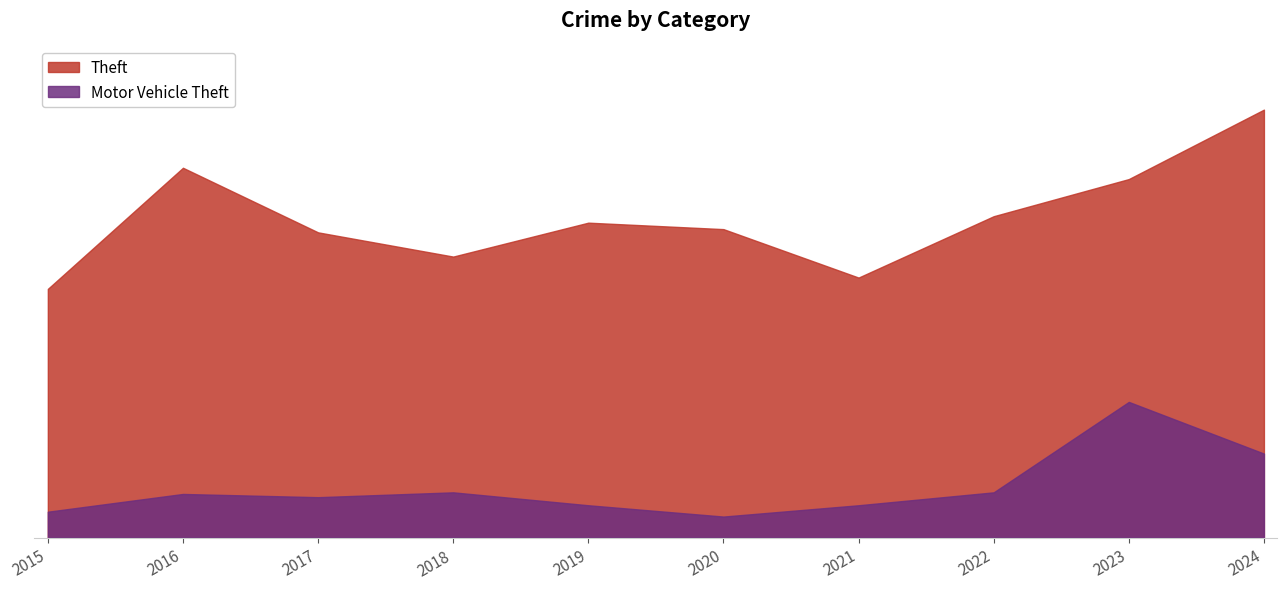

At which label is Theft closest to 209?

2022